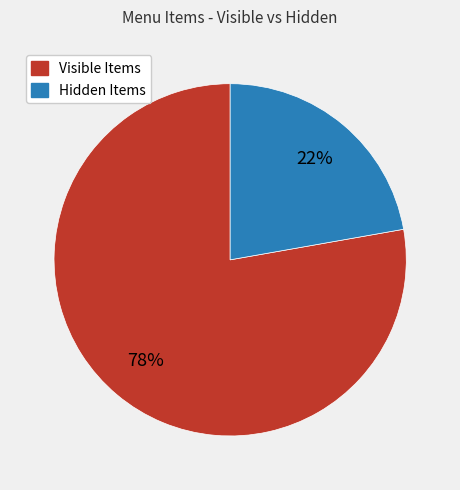

To the nearest percent, what is the average slice percentage?

50%